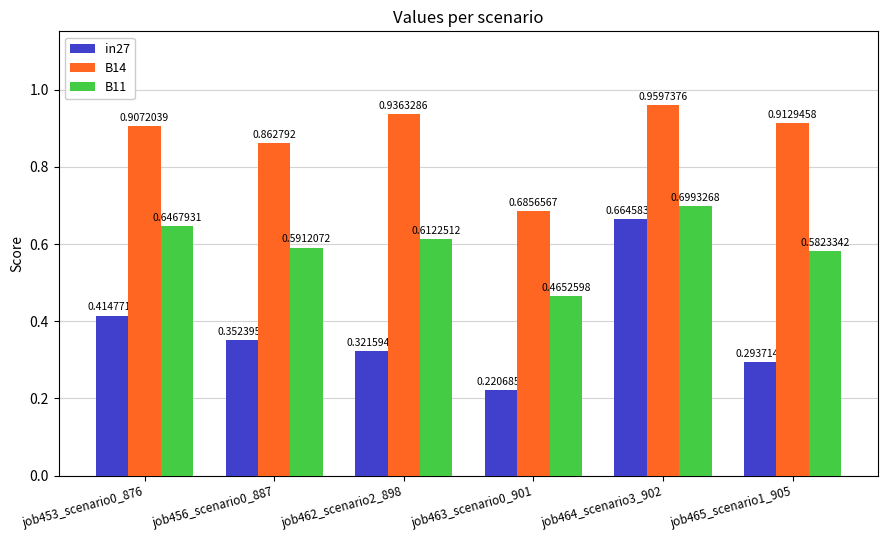

What is the label of the 6th bar from the right?

job453_scenario0_876